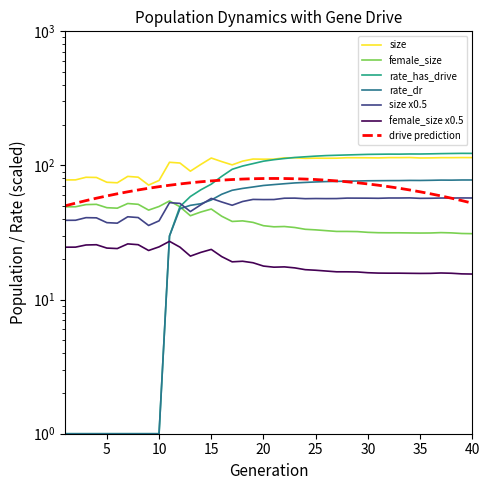

The rate_dr series shows 1.6 at female_size. True or false?

False